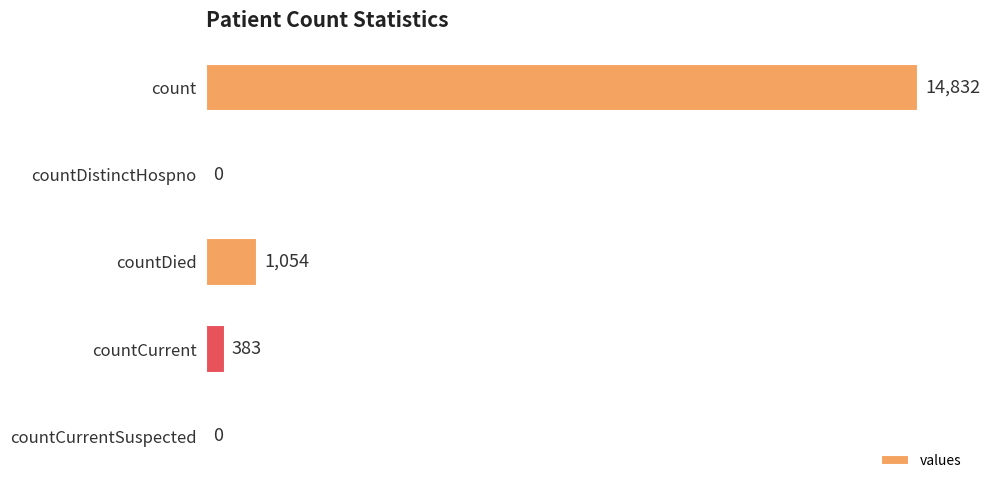

How many values are above zero?

3